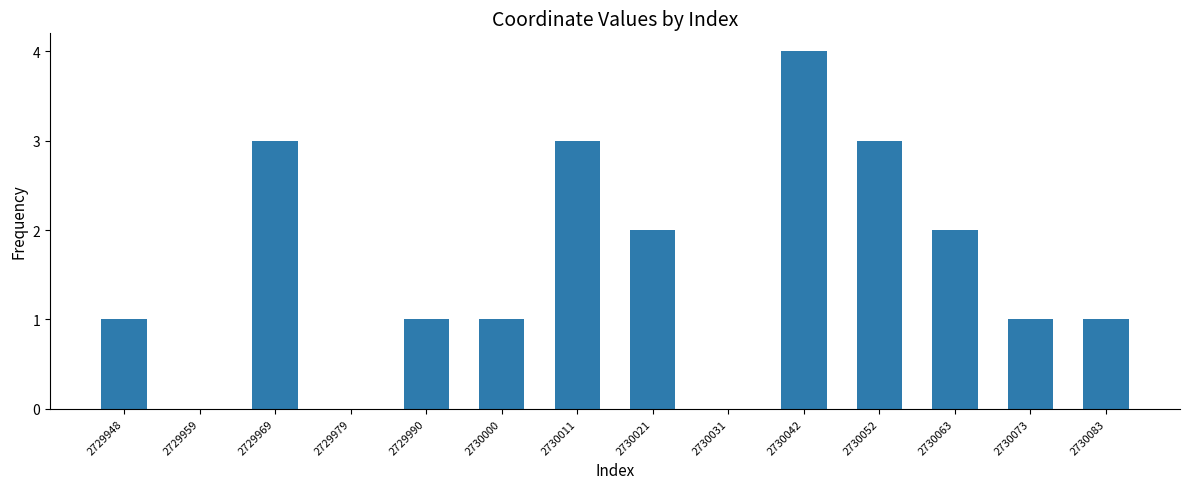

At which category does the chart reach its peak across all series?

2730042